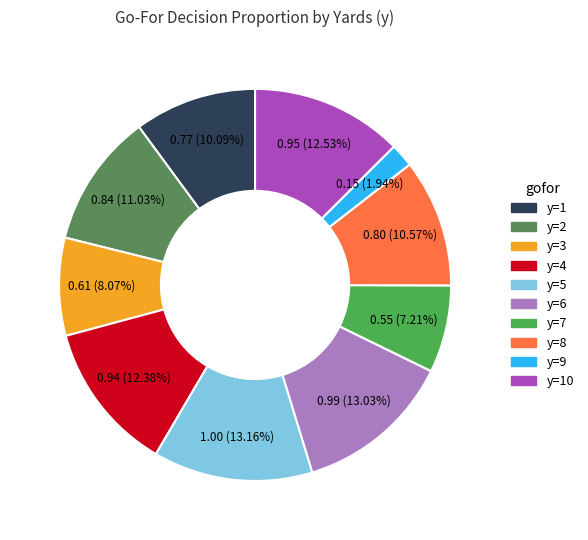

Is there a majority slice in this chart?

No